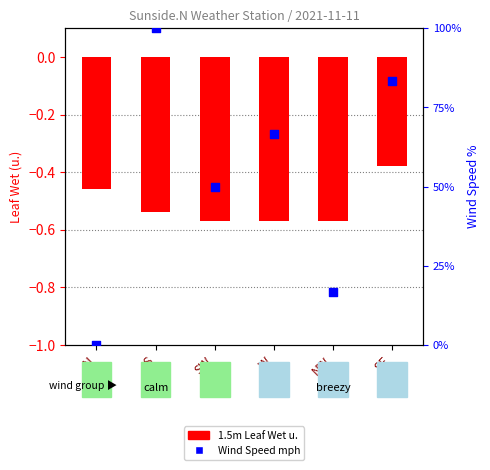

Which series has the largest total across all categories?

Wind Speed mph